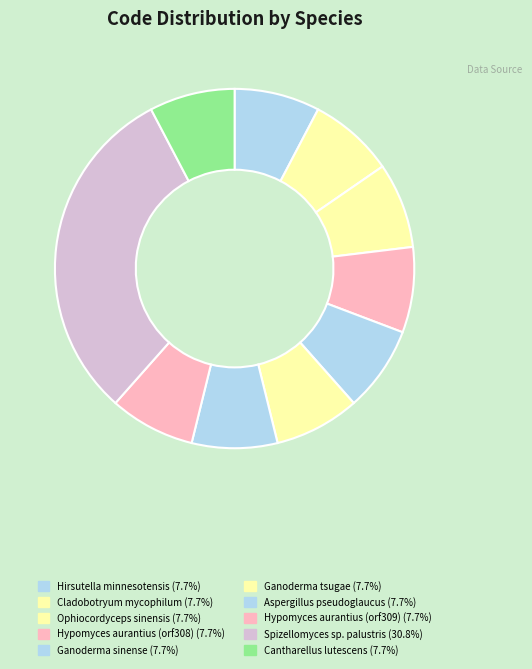

To the nearest percent, what is the difference between the largest and smallest slice percentages?

23%